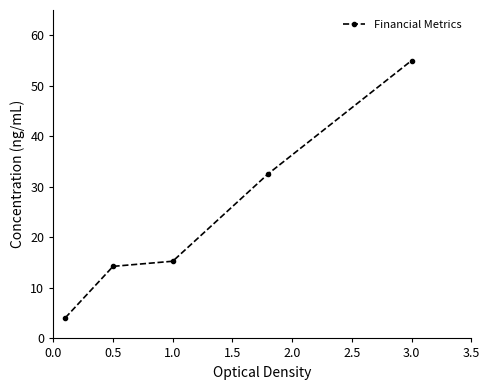

Reading left to right, list all the values displayed in this chart.

4.1	14.3	15.3	32.6	55.0